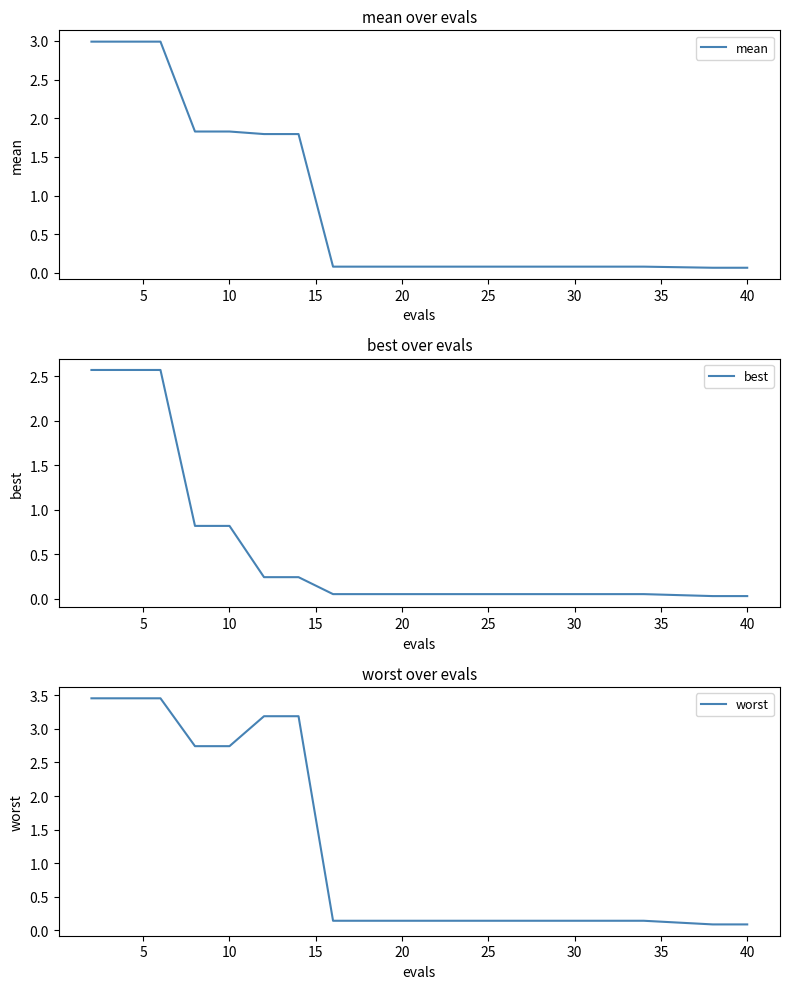

Is it true that best equals 1.7 at 0?

False